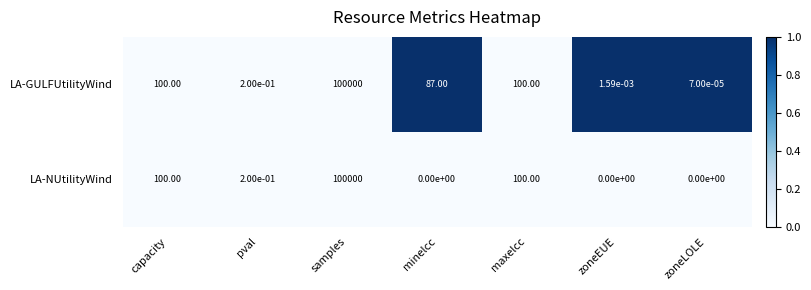

At which label does LA-GULFUtilityWind first exceed 87?

capacity